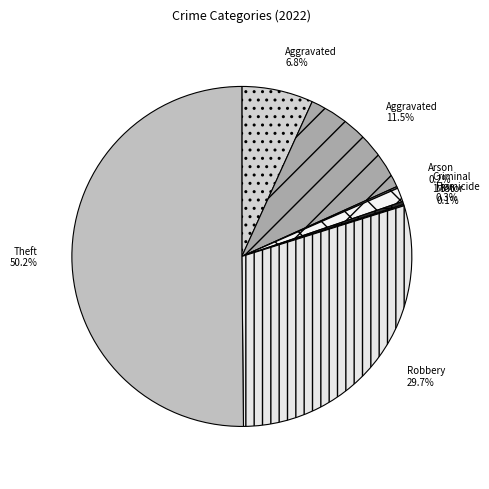

Which slice is the smallest?

Motor Vehicle Theft